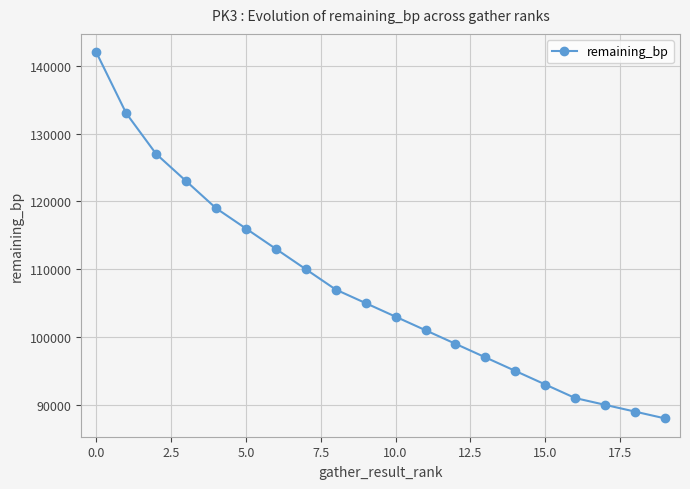

How many series are shown in this chart?

1